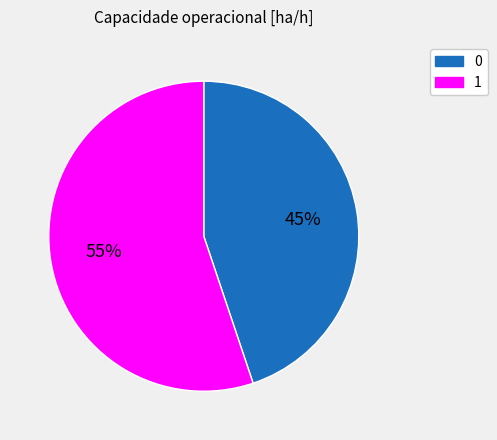

The 1 slice represents 65% of the pie. True or false?

False